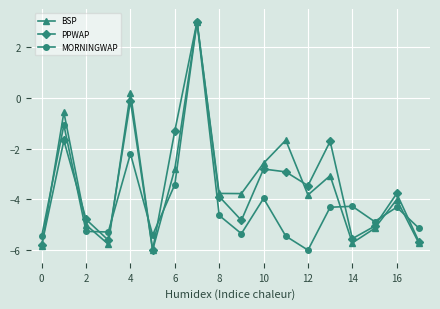

What is the maximum value shown in the chart?

3.0